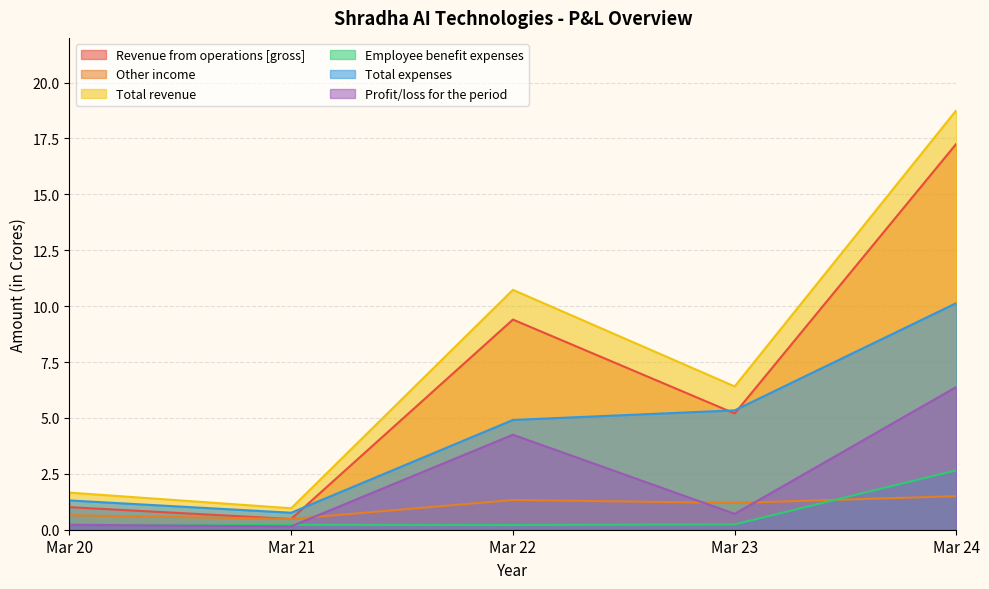

Which series has the largest total across all categories?

Total revenue